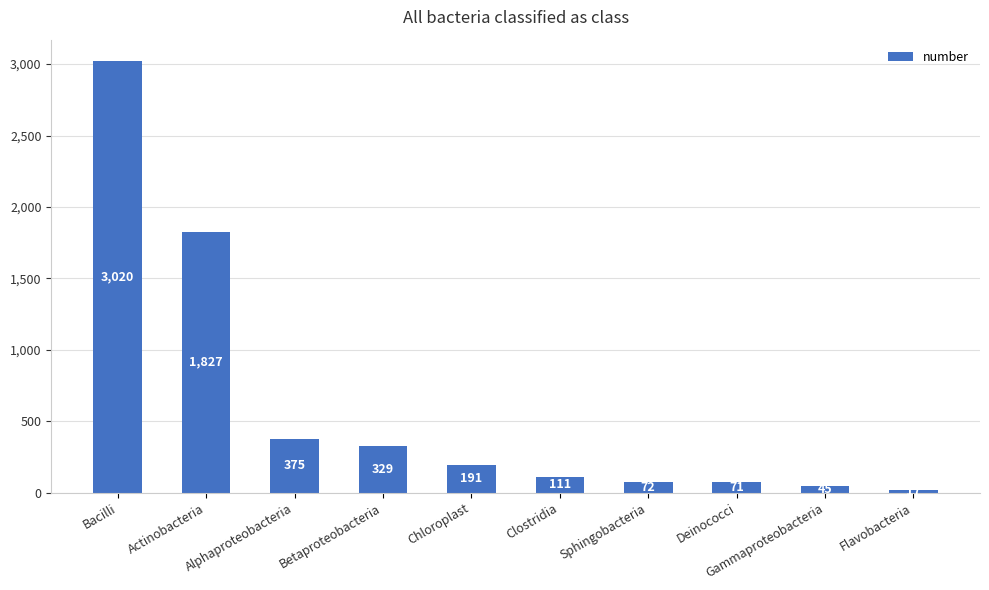

Reading left to right, extract all data points from this chart.

Bacilli=3020	Actinobacteria=1827	Alphaproteobacteria=375	Betaproteobacteria=329	Chloroplast=191	Clostridia=111	Sphingobacteria=72	Deinococci=71	Gammaproteobacteria=45	Flavobacteria=17